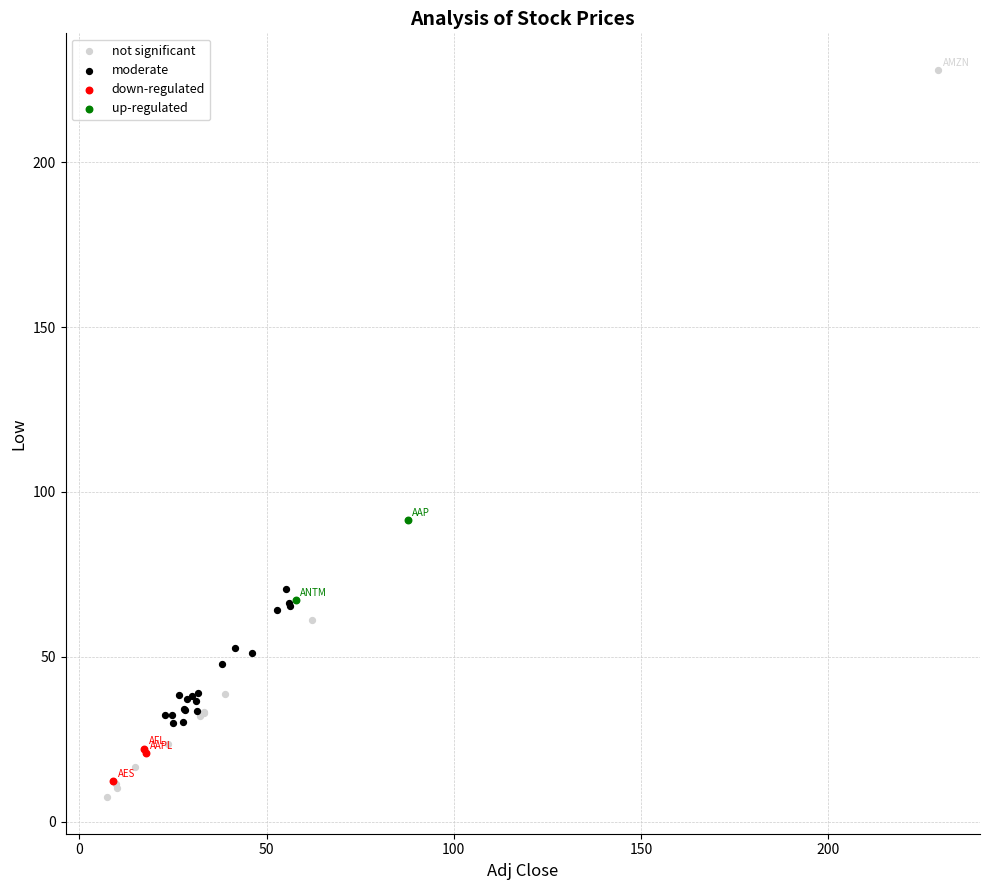

What are all the series names shown in the legend?

not significant, moderate, down-regulated, up-regulated